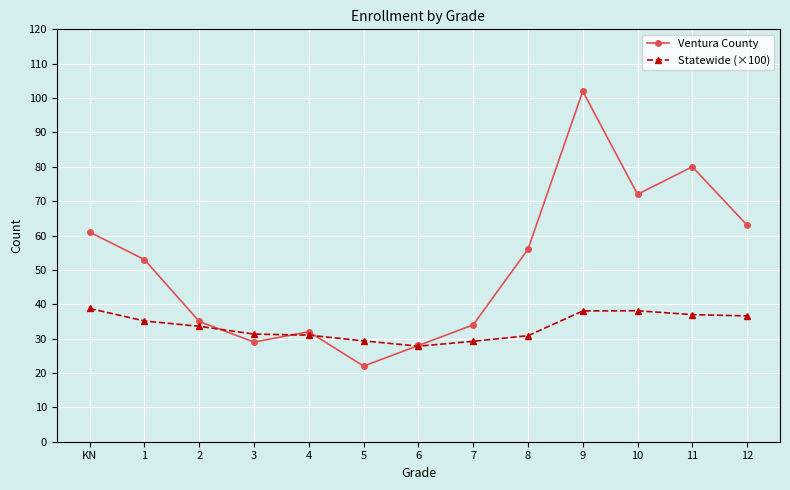

How many values in the Statewide (×100) series exceed 33?

7